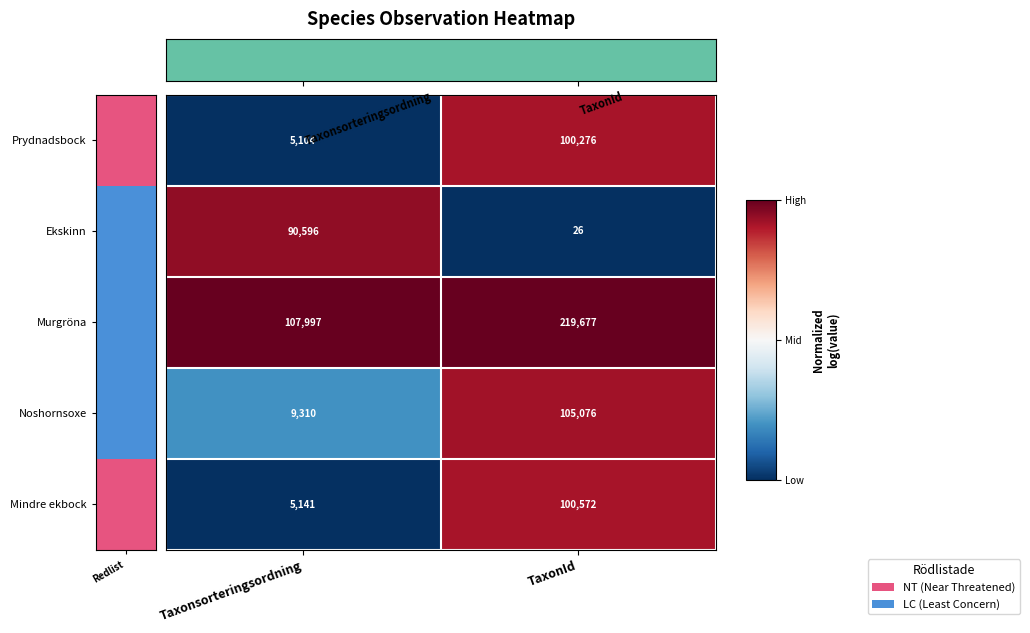

At which category does the chart reach its peak across all series?

TaxonId